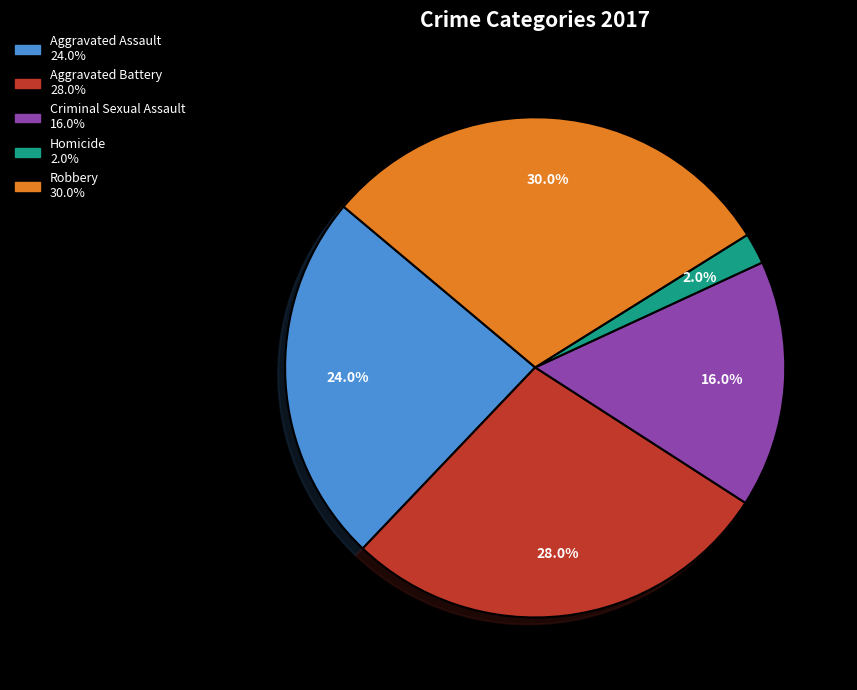

What percentage is the Robbery slice, to the nearest percent?

30%